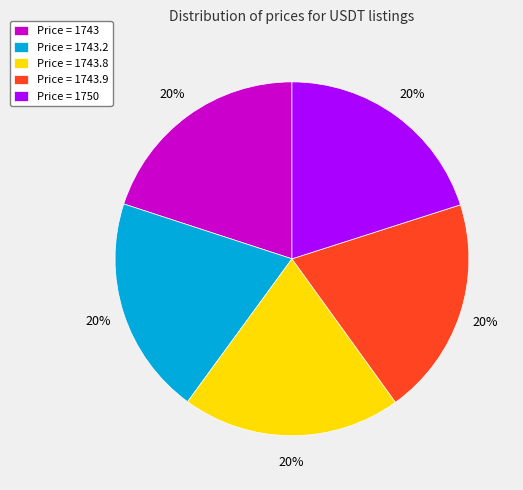

Does any single category account for the majority?

No